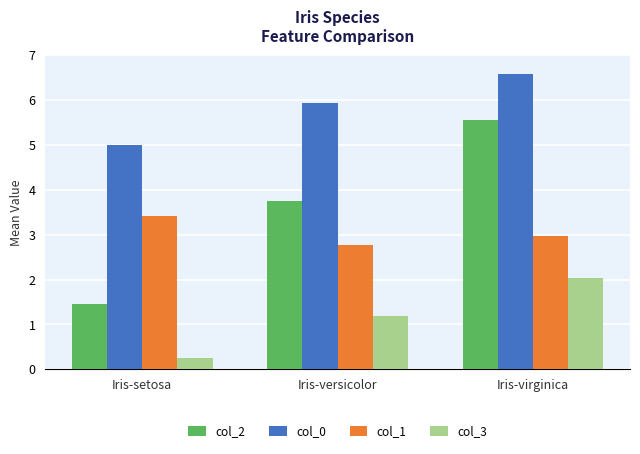

How many series are shown in this chart?

4